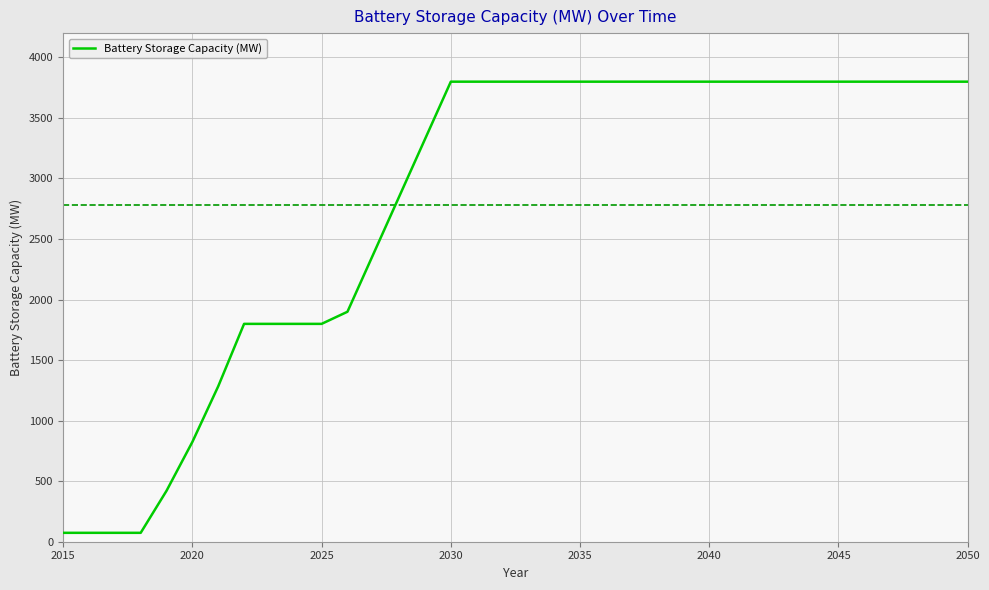

Count the number of categories in the chart.

36